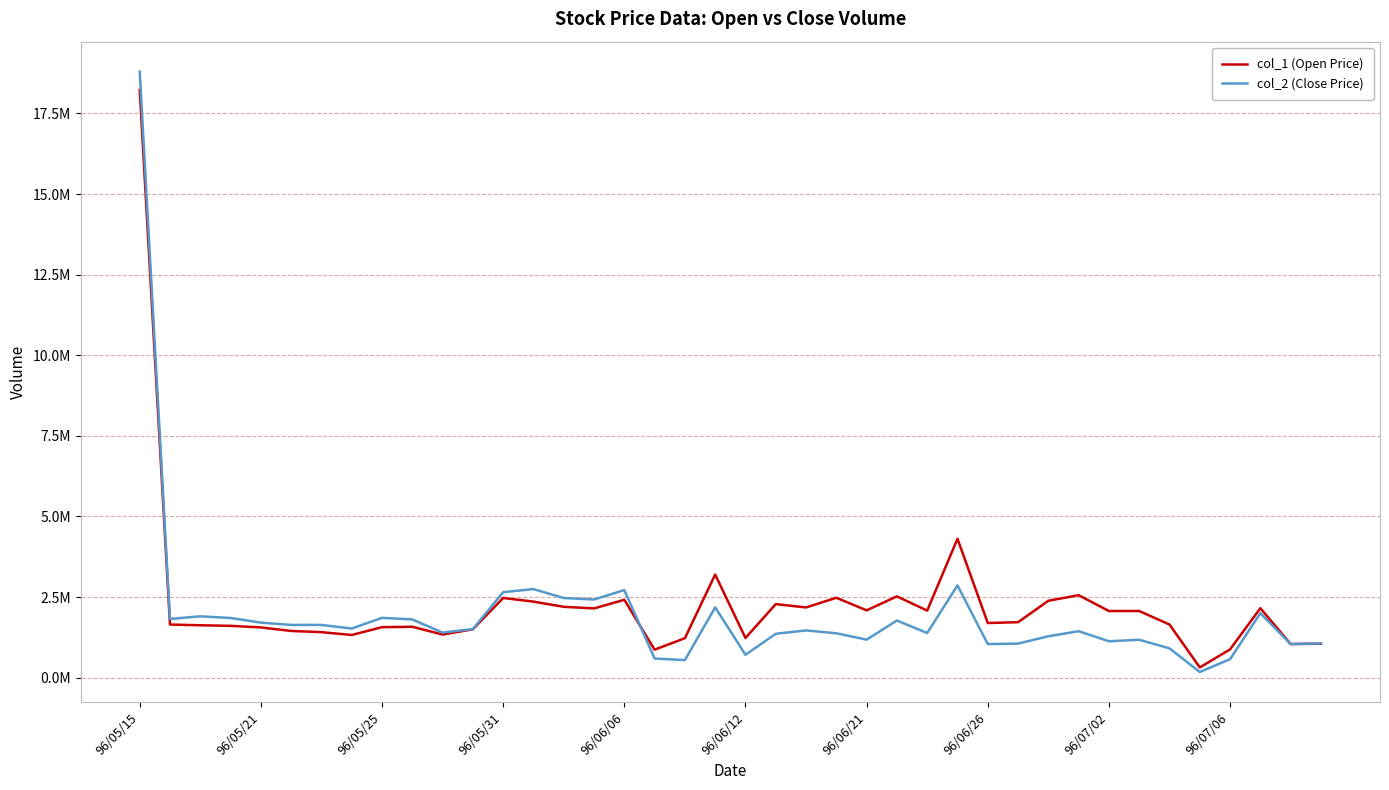

At which label does col_1 (Open Price) first exceed 1722000?

96/05/15